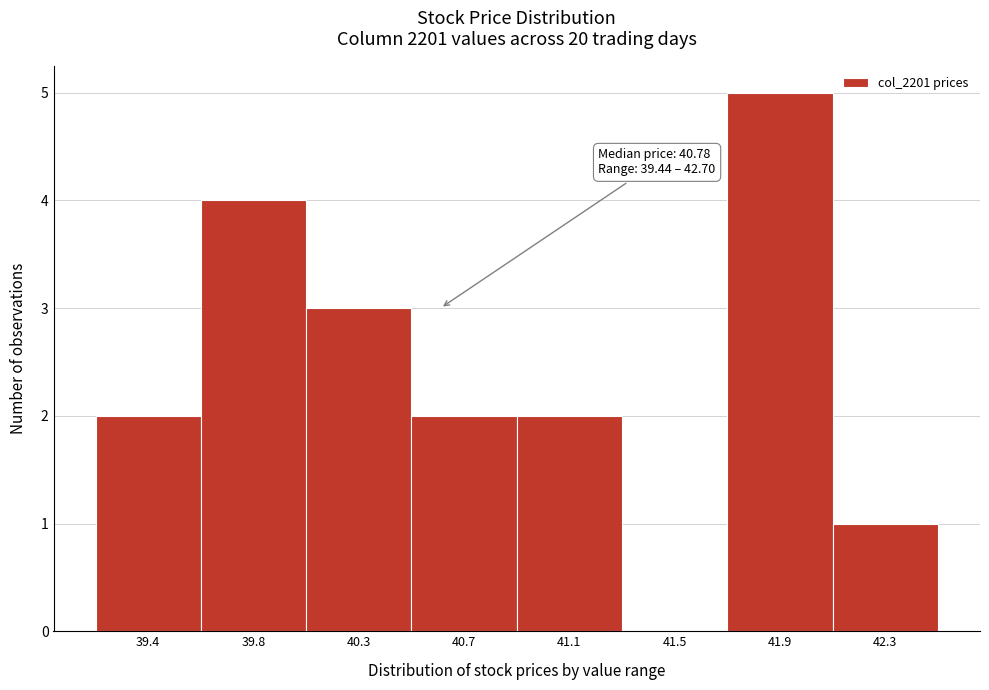

Reading left to right, list all the values displayed in this chart.

39.4=2	39.8=4	40.3=3	40.7=2	41.1=2	41.5=0	41.9=5	42.3=1